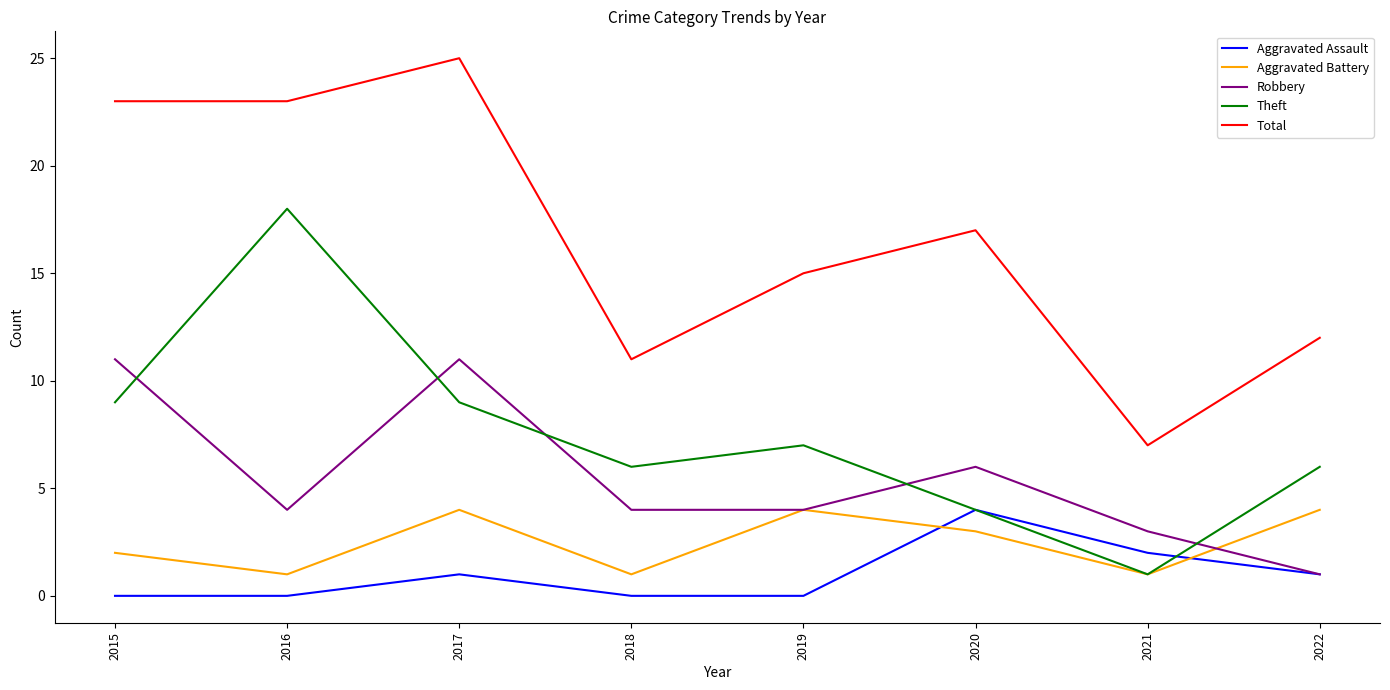

What is the approximate value of Total at 2016?

23